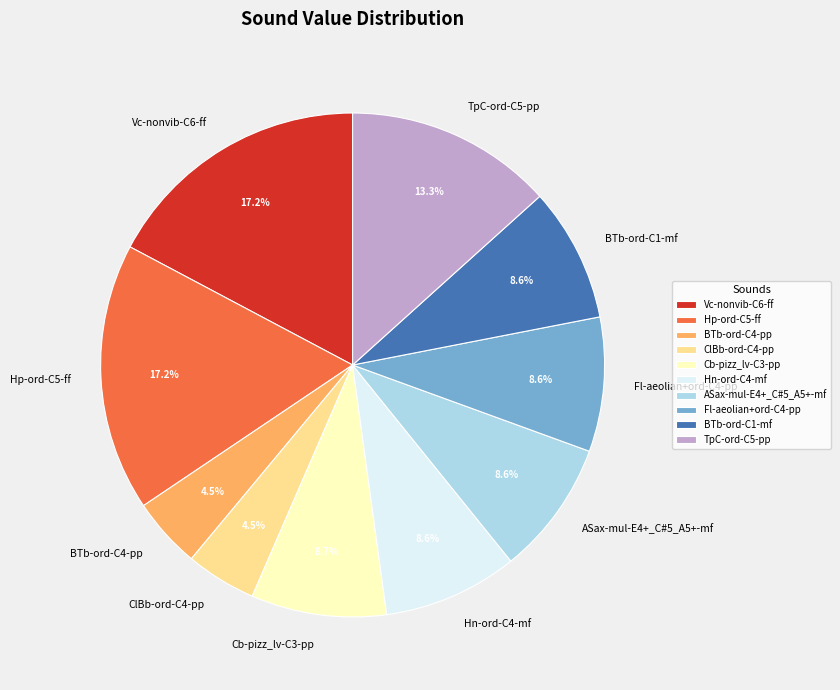

Which has a higher value, Vc-nonvib-C6-ff or Hn-ord-C4-mf?

Vc-nonvib-C6-ff